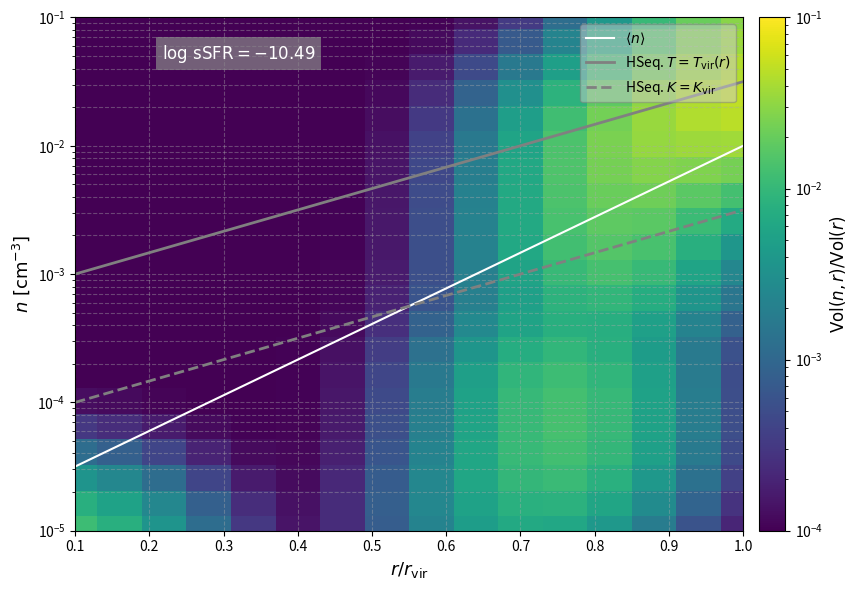

The value of HSeq. $T=T_\mathrm{vir}(r)$ at 0.1 is 0.0. True or false?

True